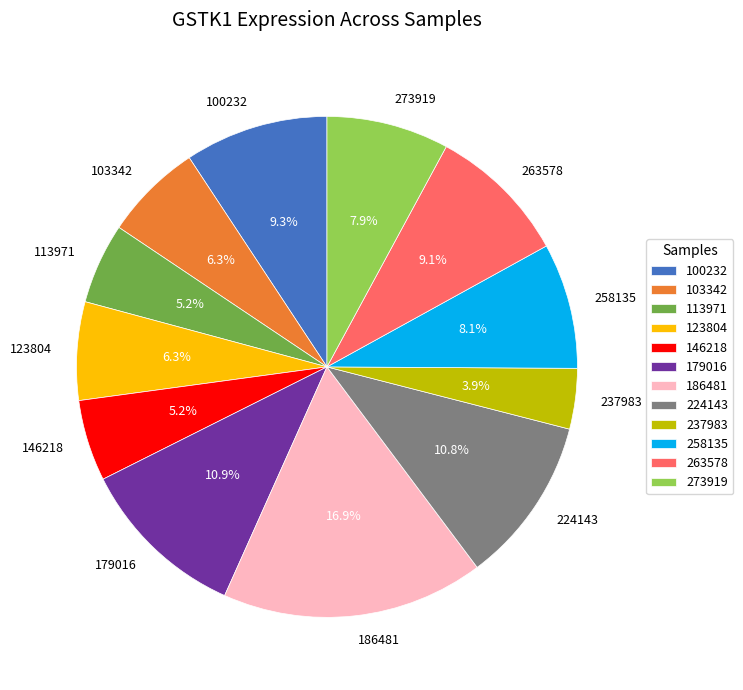

The 146218 slice represents 5% of the pie. True or false?

True